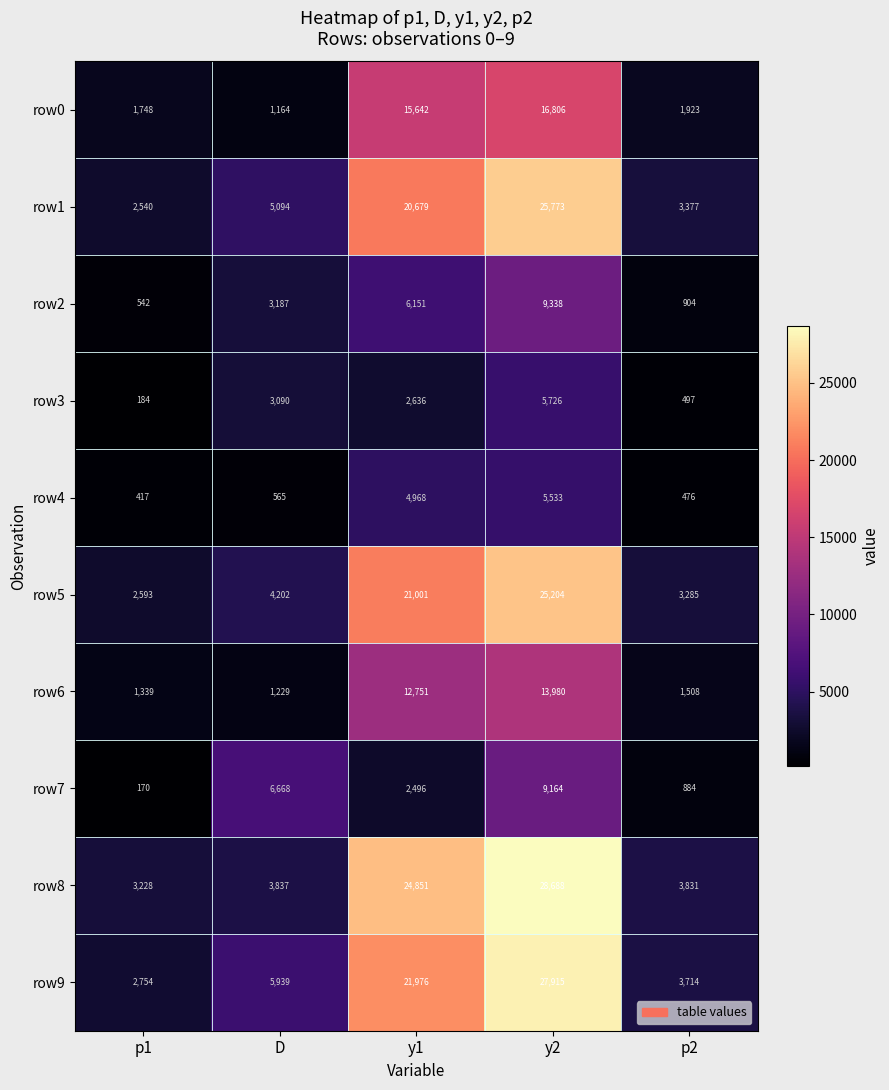

What is the sum of all row7 values?

19382